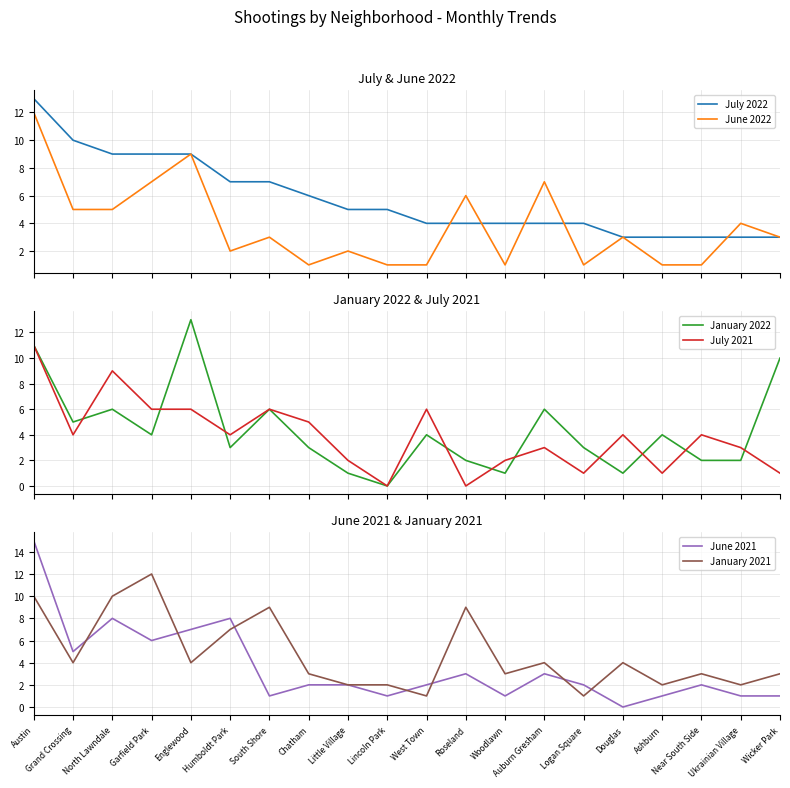

What is the average value of the June 2021 series?

4